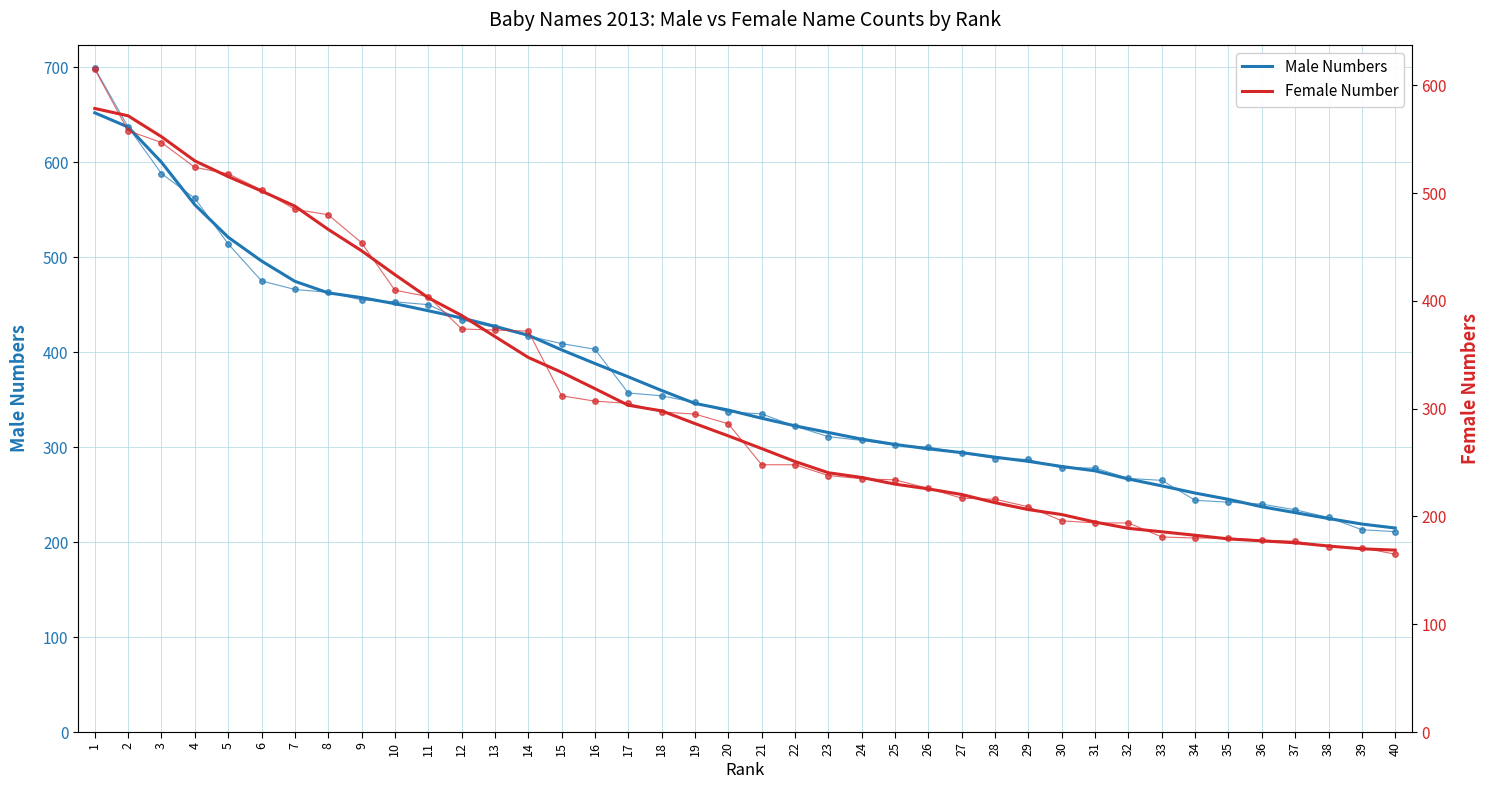

Reading left to right, what are all the values shown in this chart?

Male Numbers (raw): 699.0	637.0	588.0	562.0	514.0	475.0	466.0	463.0	455.0	453.0	450.0	434.0	426.0	417.0	409.0	403.0	357.0	354.0	347.0	337.0	335.0	322.0	311.0	307.0	302.0	300.0	294.0	288.0	287.0	278.0	278.0	267.0	265.0	244.0	242.0	240.0	234.0	226.0	213.0	211.0
Male Numbers: 652.0	637.0	600.0	555.2	521.0	496.0	474.6	462.4	457.4	451.0	443.6	436.0	427.2	417.8	402.4	388.0	374.0	359.6	346.0	339.0	330.4	322.4	315.4	308.4	302.8	298.2	294.2	289.4	285.0	279.6	275.0	266.4	259.2	251.6	245.0	237.2	231.0	224.8	219.0	214.8
Female Number (raw): 615.0	558.0	547.0	524.0	518.0	503.0	485.0	480.0	454.0	410.0	404.0	374.0	373.0	372.0	312.0	307.0	305.0	297.0	295.0	286.0	248.0	248.0	238.0	235.0	234.0	226.0	217.0	216.0	209.0	196.0	194.0	194.0	181.0	180.0	180.0	178.0	177.0	172.0	171.0	165.0
Female Number: 578.6	571.8	552.4	530.0	515.4	502.0	488.0	466.4	446.6	424.4	403.0	386.6	367.0	347.6	333.8	318.6	303.2	298.0	286.2	274.8	263.0	251.0	240.6	236.2	230.0	225.6	220.4	212.8	206.4	201.8	194.8	189.0	185.8	182.6	179.2	177.4	175.6	172.6	170.0	168.8